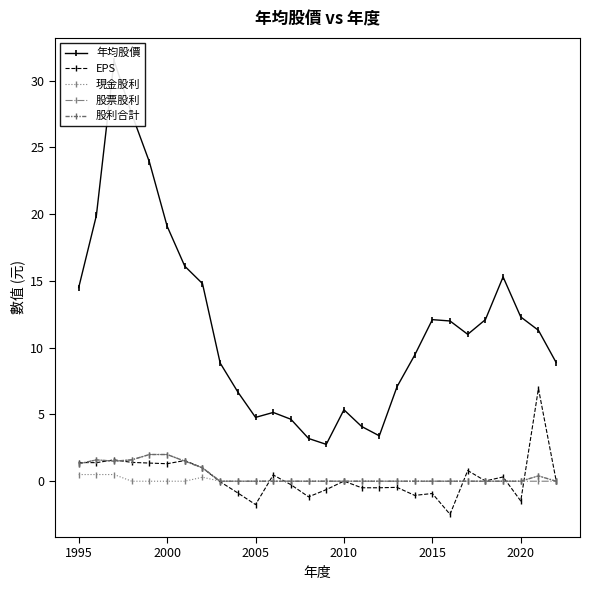

True or false: 股利合計 and 現金股利 cross at least once.

False